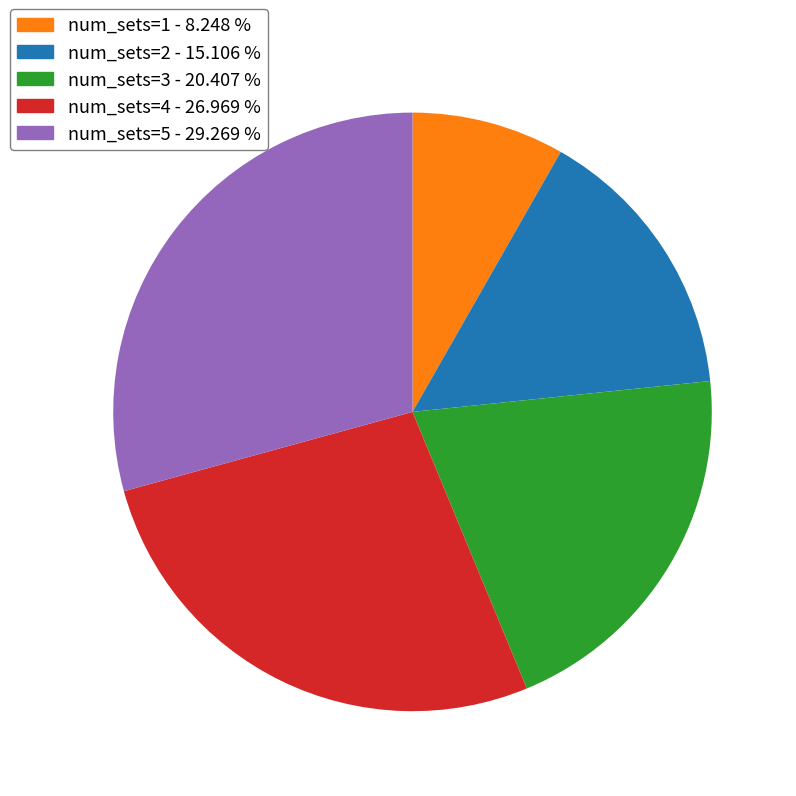

Does any single category account for the majority?

No